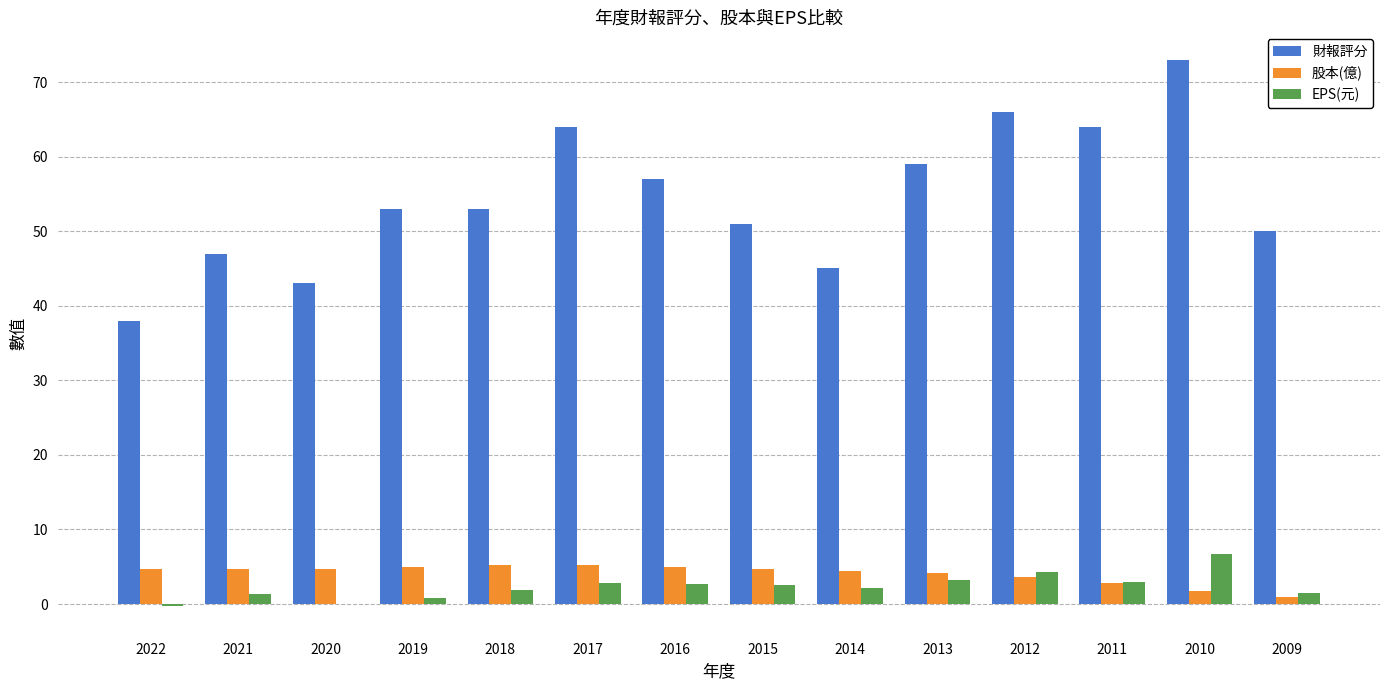

Does the chart contain stacked bars?

No